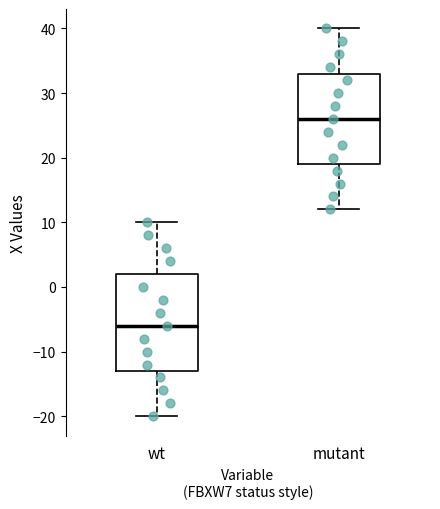

Which box has the lowest median line?

wt